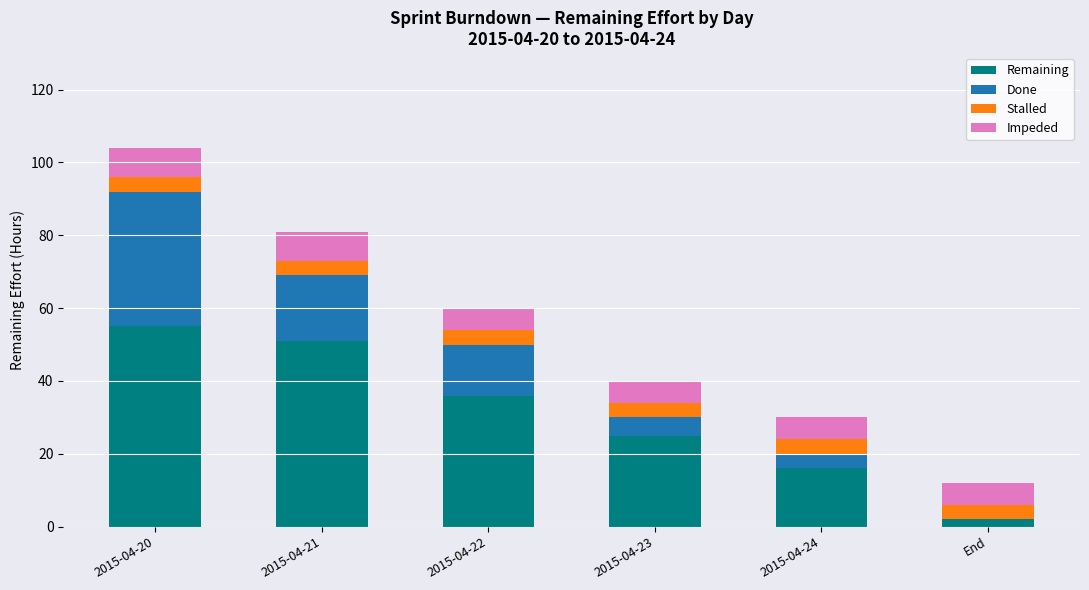

Where is Remaining nearest to the value 28?

2015-04-23